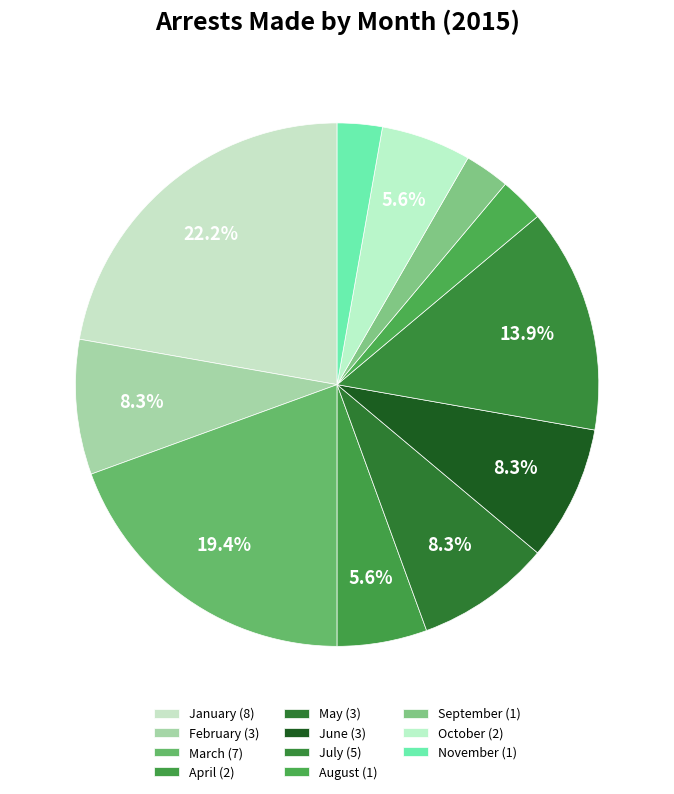

Count the number of slices in the pie.

11